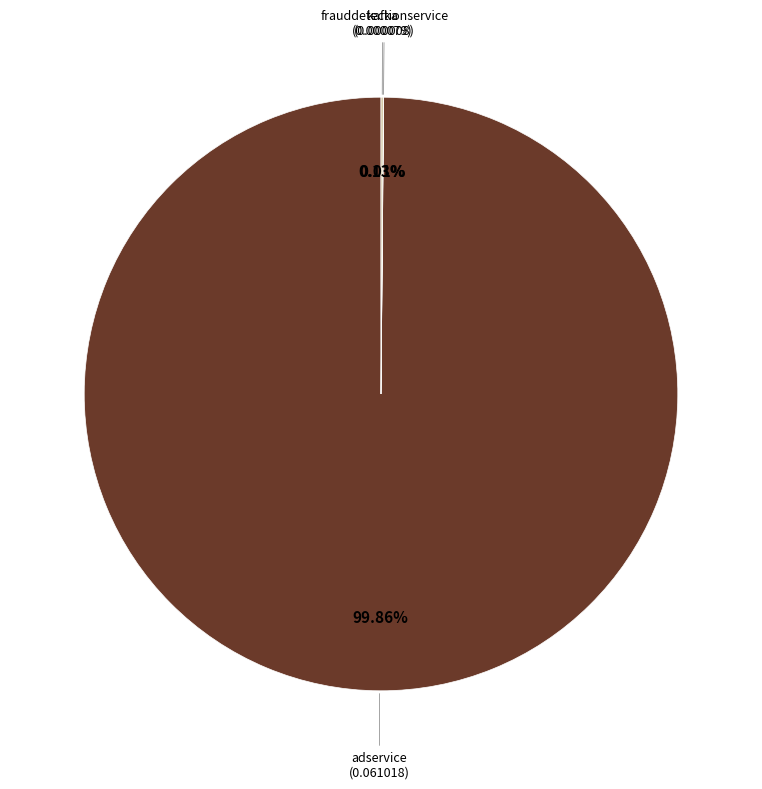

Does any single category account for the majority?

Yes